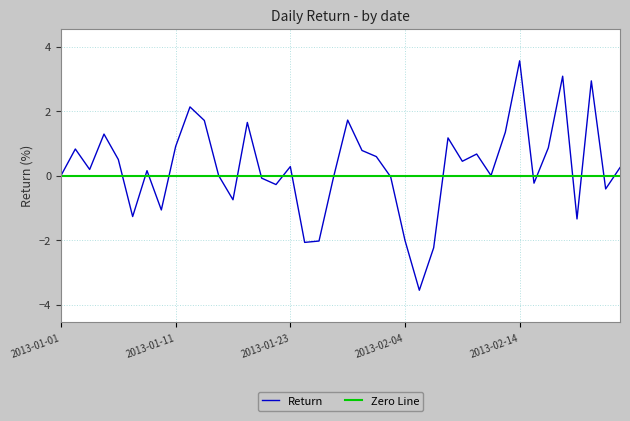

At which category does the chart reach its peak across all series?

2013-02-14